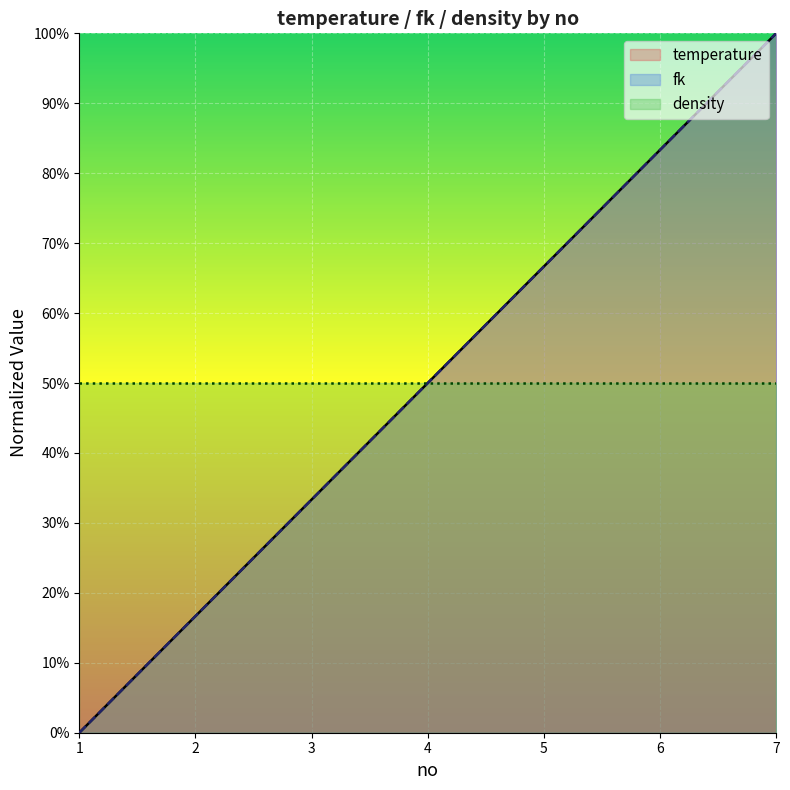

Reading left to right, list all the values displayed in this chart.

temperature: 1=0.0	2=0.2	3=0.3	4=0.5	5=0.7	6=0.8	7=1.0
fk: 1=0.0	2=0.2	3=0.3	4=0.5	5=0.7	6=0.8	7=1.0